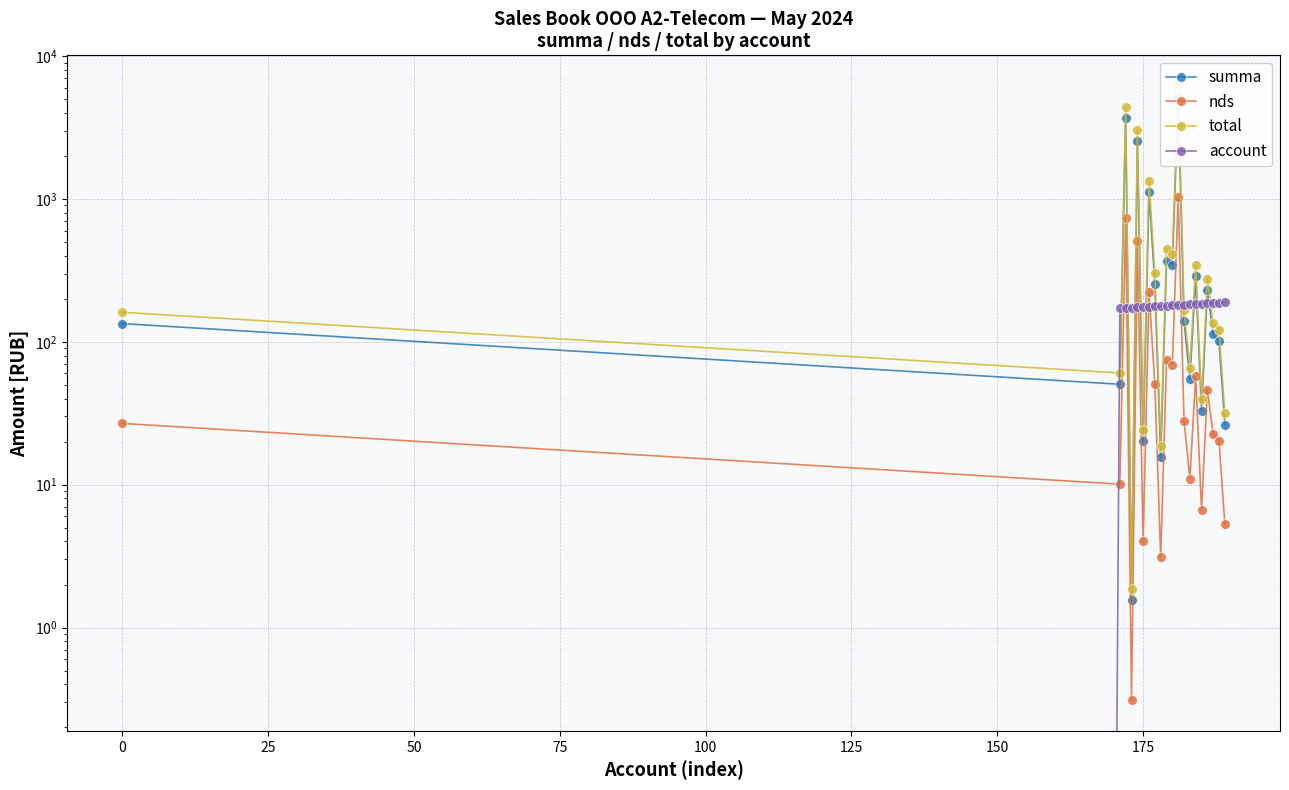

Reading left to right, extract all data points from this chart.

summa: 134.1	50.4	3678.4	1.6	2538.9	20.1	1117.3	252.2	15.5	369.9	344.4	5136.1	139.9	55.0	287.6	33.0	229.4	112.9	100.8	26.4
nds: 26.8	10.1	735.7	0.3	507.8	4.0	223.5	50.4	3.1	74.0	68.9	1027.2	28.0	11.0	57.5	6.6	45.9	22.6	20.1	5.3
total: 160.9	60.5	4414.1	1.9	3046.7	24.2	1340.8	302.6	18.6	443.8	413.3	6163.3	167.9	65.9	345.1	39.6	275.3	135.5	120.9	31.6
account: 0.0	171.0	172.0	173.0	174.0	175.0	176.0	177.0	178.0	179.0	180.0	181.0	182.0	183.0	184.0	185.0	186.0	187.0	188.0	189.0